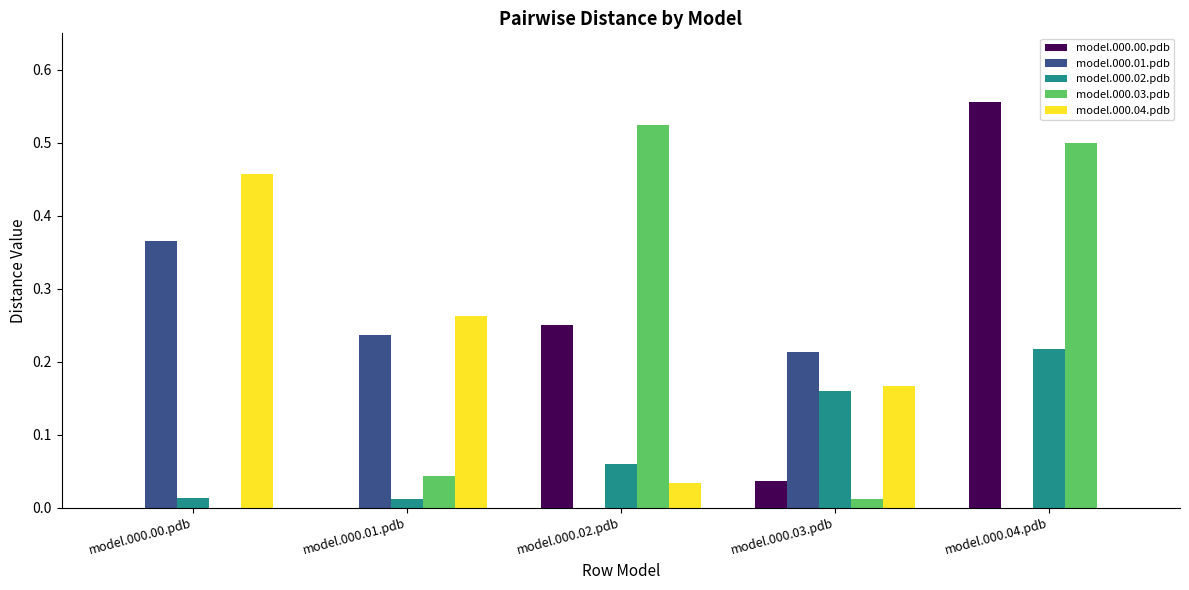

At which category is the sum across all series the highest?

model.000.04.pdb